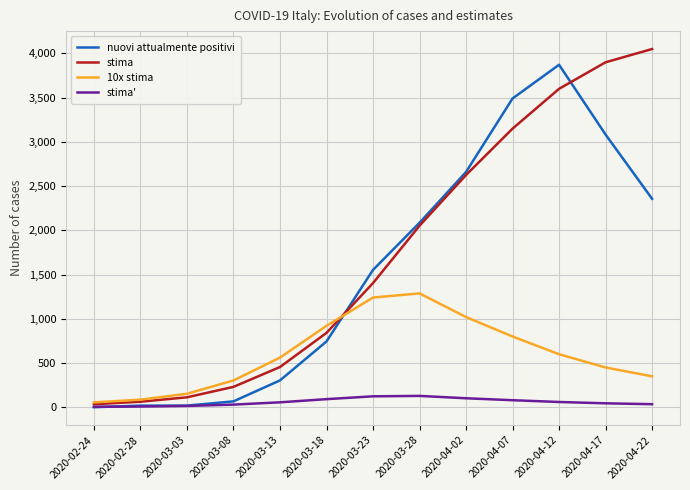

What are all the series names shown in the legend?

nuovi attualmente positivi, stima, 10x stima, stima'